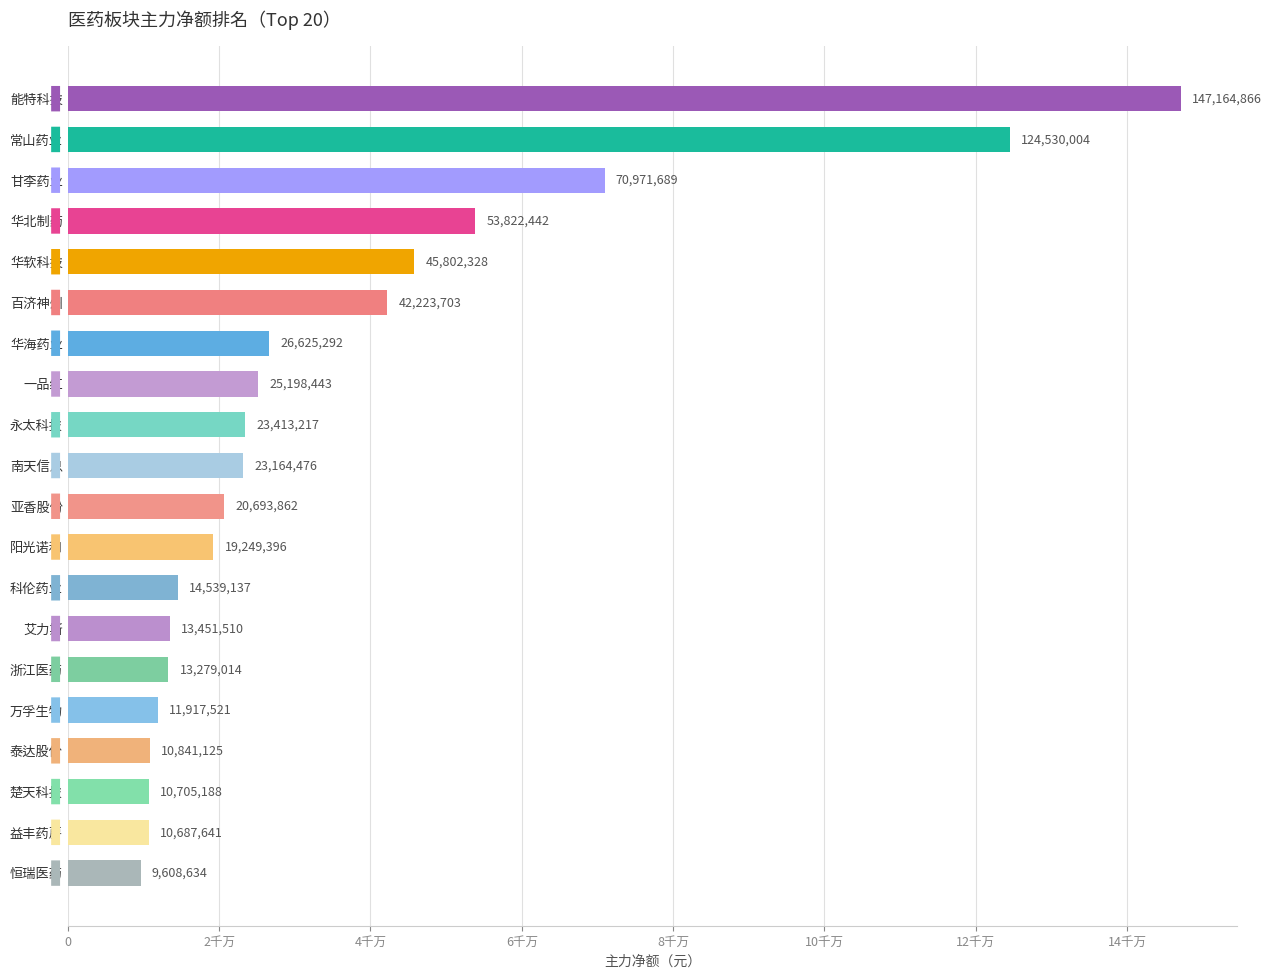

List the labels in order of value, largest first.

能特科技, 常山药业, 甘李药业, 华北制药, 华软科技, 百济神州, 华海药业, 一品红, 永太科技, 南天信息, 亚香股份, 阳光诺和, 科伦药业, 艾力斯, 浙江医药, 万孚生物, 泰达股份, 楚天科技, 益丰药房, 恒瑞医药